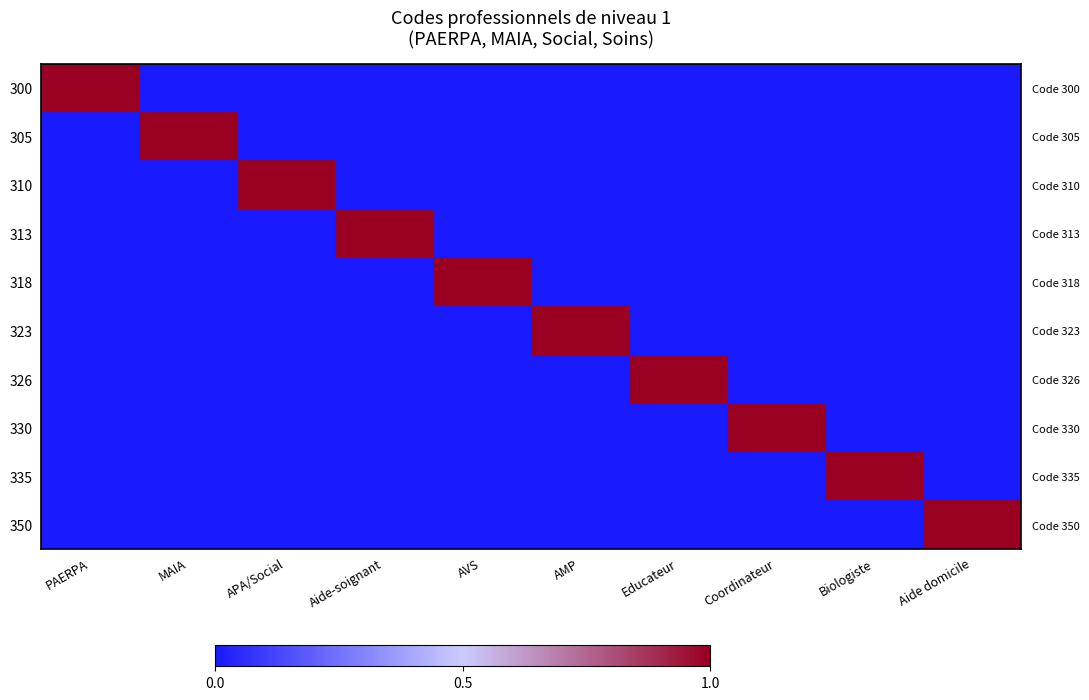

The value of 335 at Biologiste is 2. True or false?

False